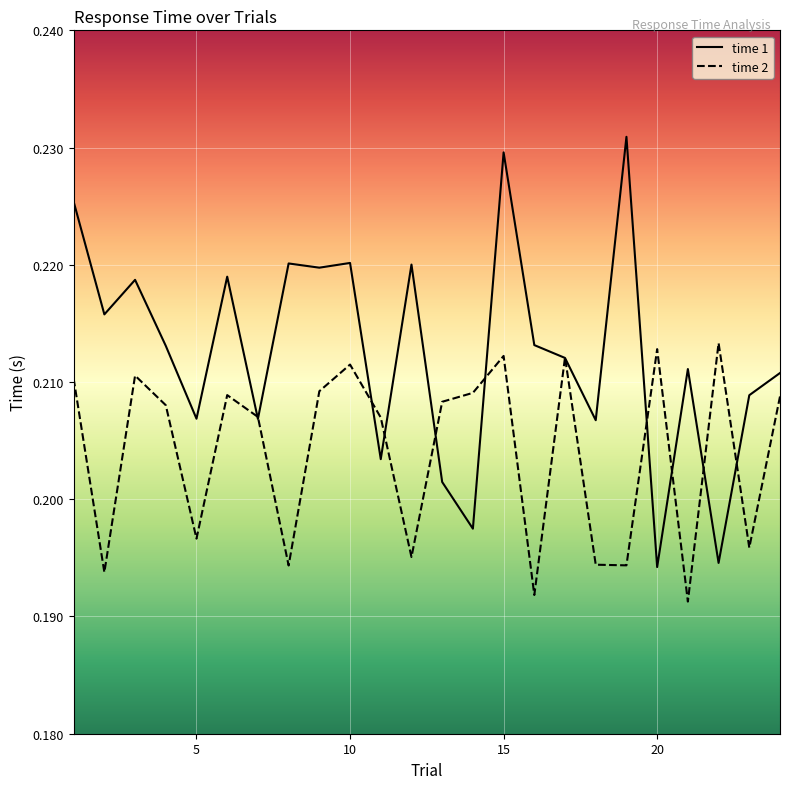

Which series has the largest total across all categories?

time 1